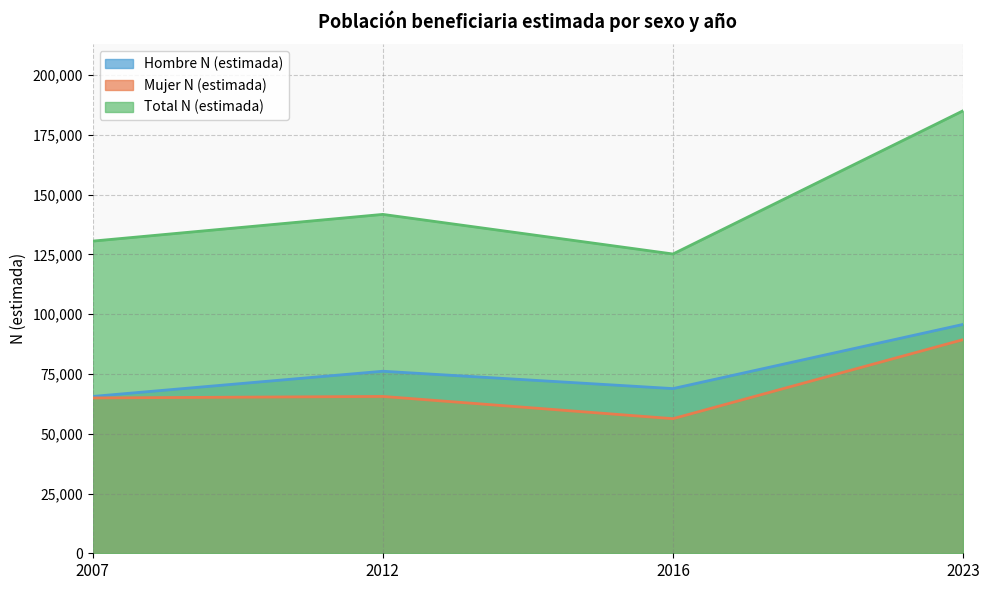

What is the total value across all series at 2023?

370248